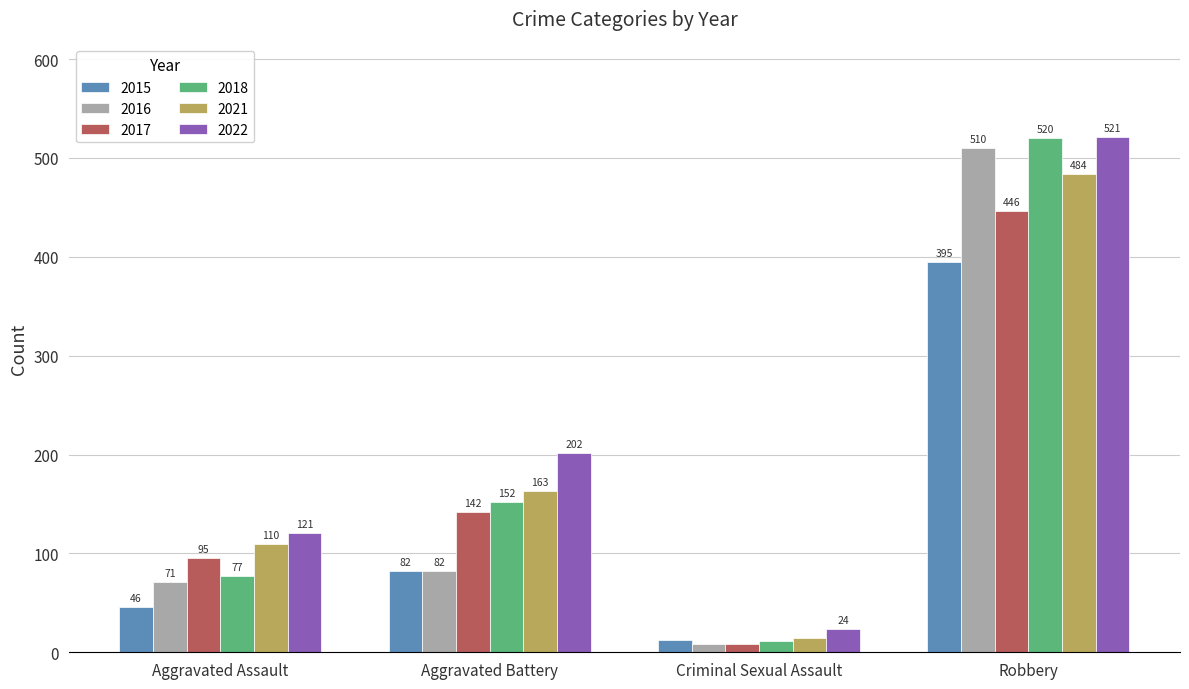

What are all the series names shown in the legend?

2015, 2016, 2017, 2018, 2021, 2022